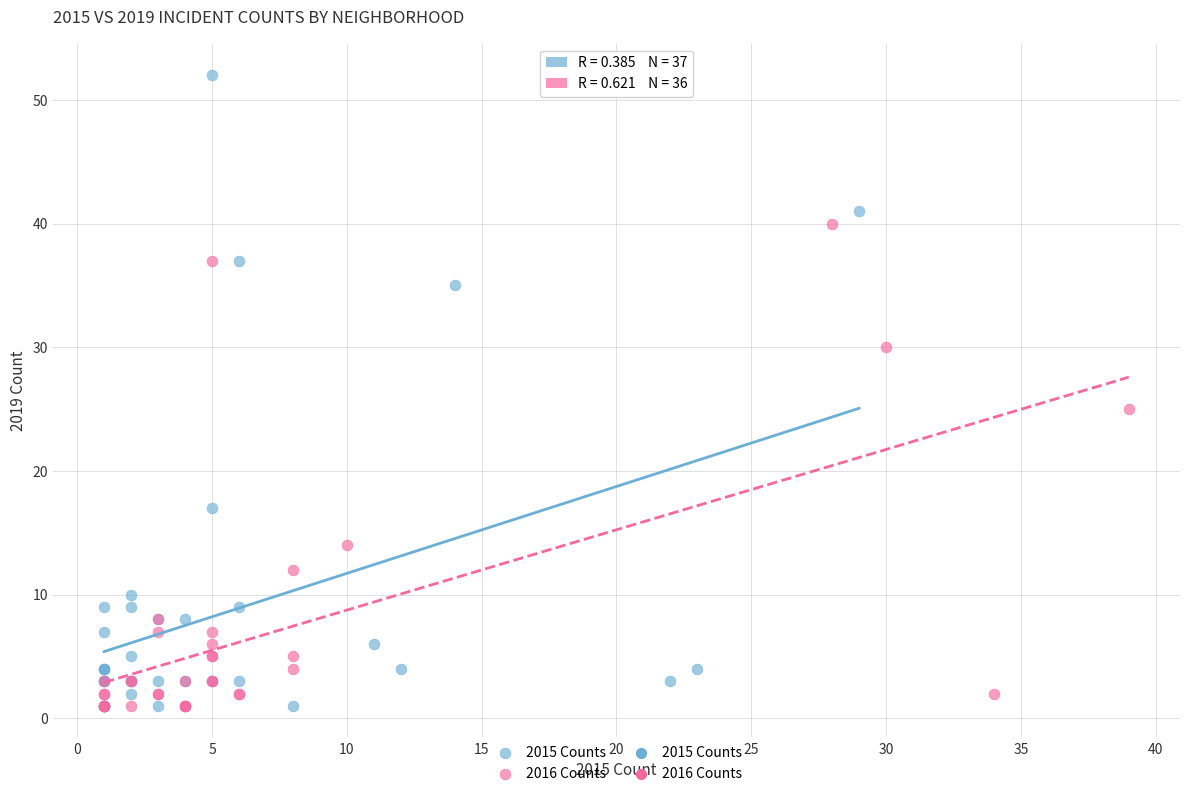

Which series has the largest Y range (max minus min)?

2015 Counts